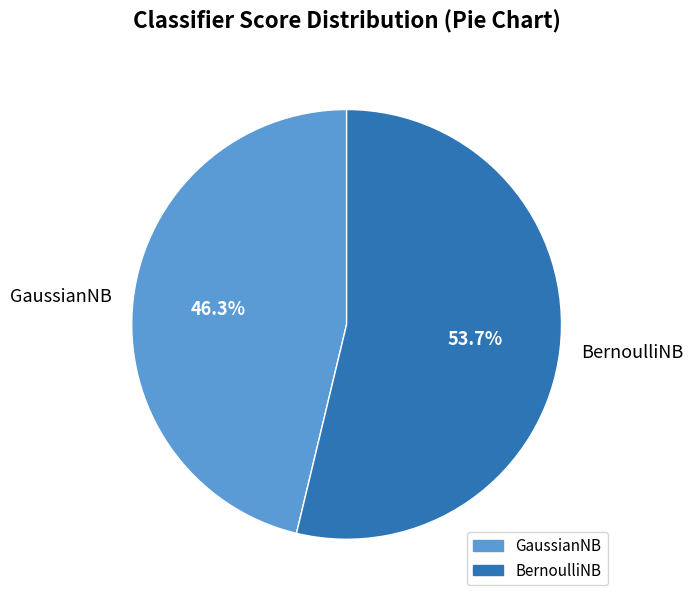

To the nearest percent, what is the combined percentage of GaussianNB and BernoulliNB?

100%